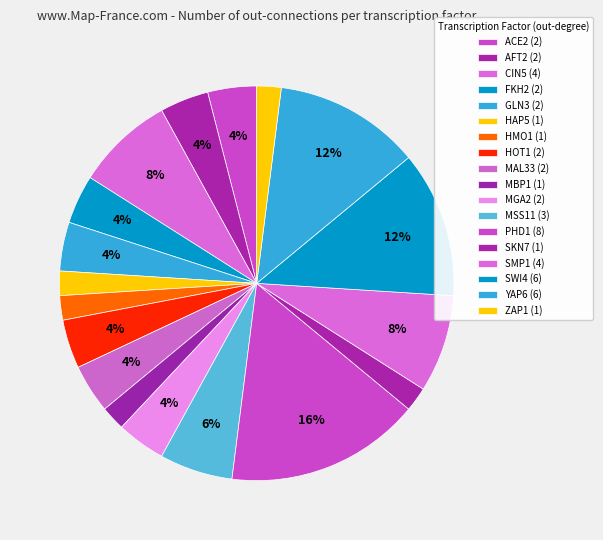

How many segments does this pie chart have?

18